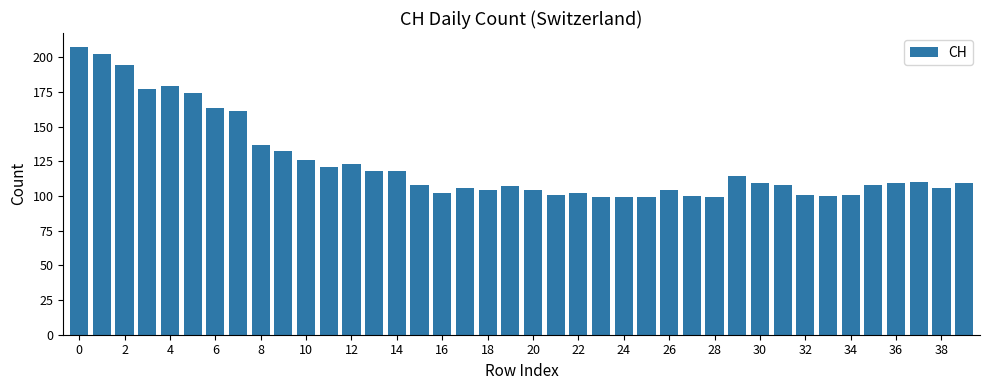

Reading left to right, extract all data points from this chart.

207	202	194	177	179	174	163	161	137	132	126	121	123	118	118	108	102	106	104	107	104	101	102	99	99	99	104	100	99	114	109	108	101	100	101	108	109	110	106	109